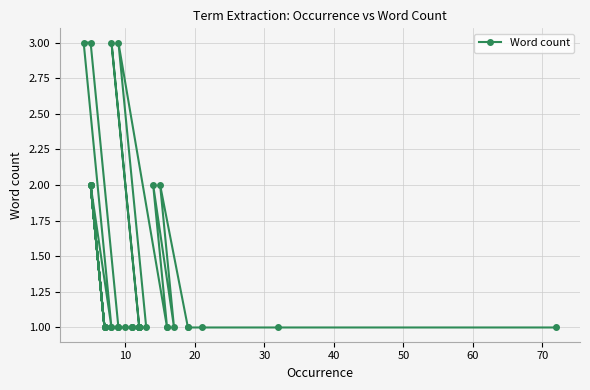

True or false: the data shows 4 at 10.

False